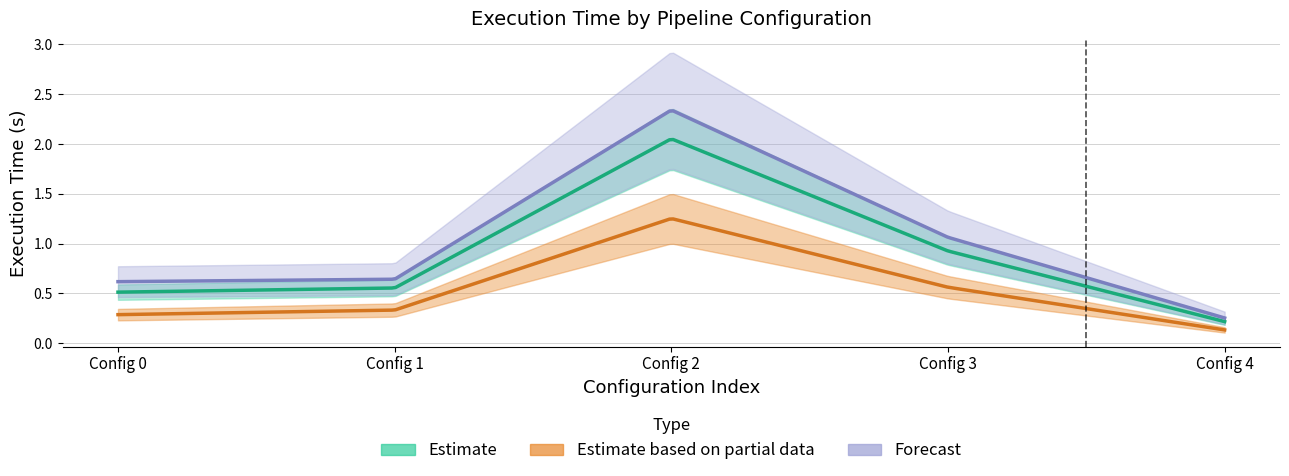

How many lines are shown in the chart?

3